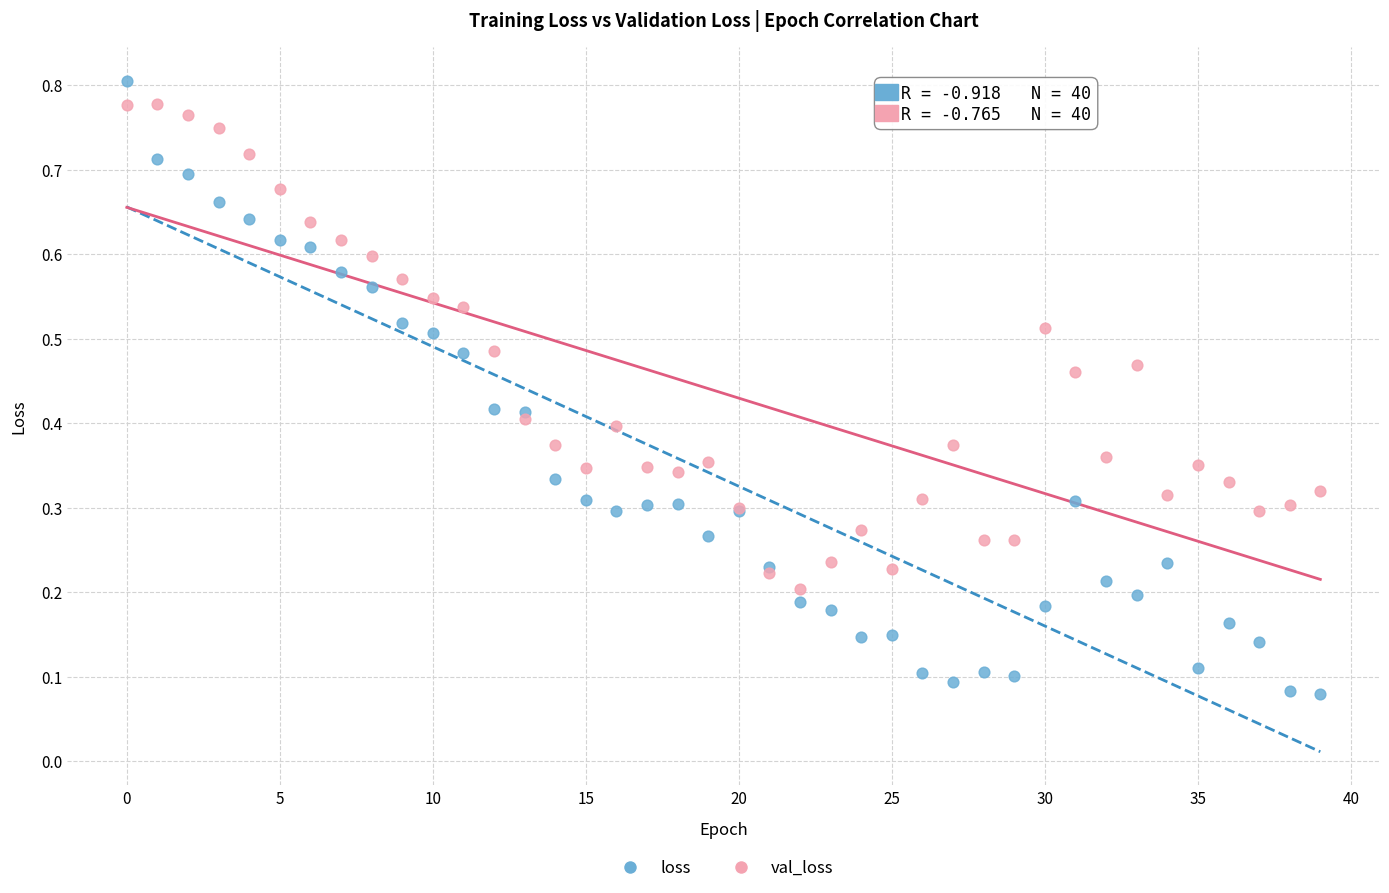

Which series reaches the minimum Y coordinate?

loss